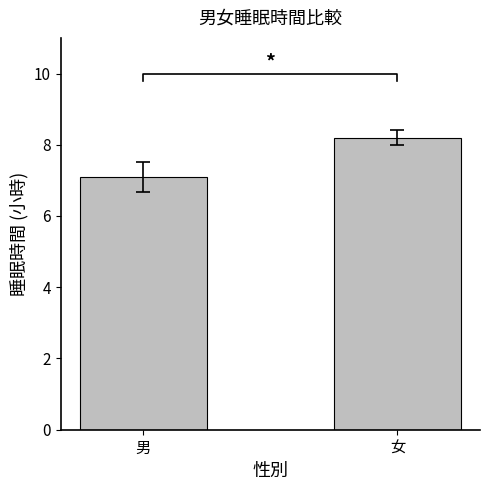

Which label corresponds to the smallest value in the chart?

男